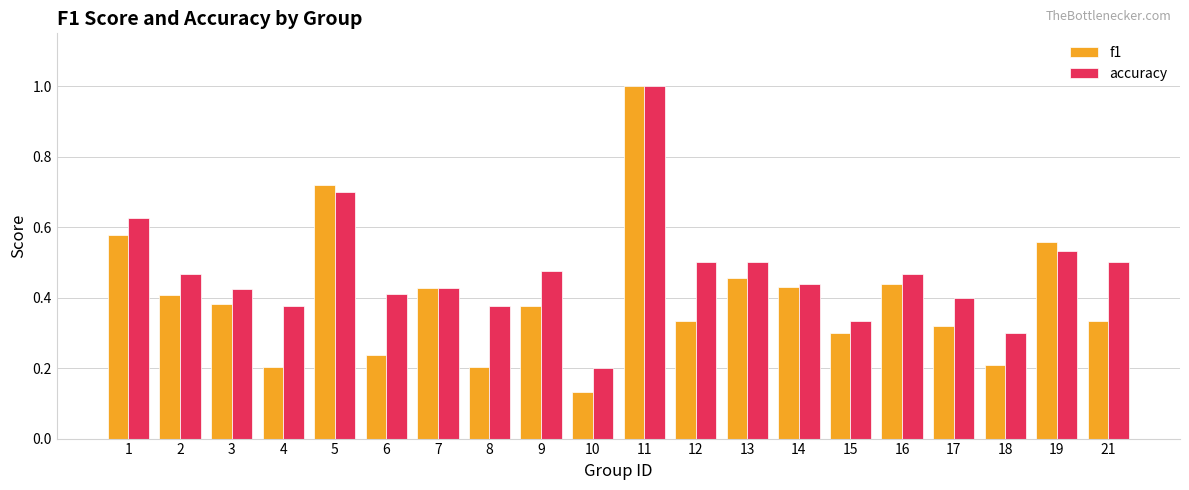

Which series has the widest spread of values?

f1